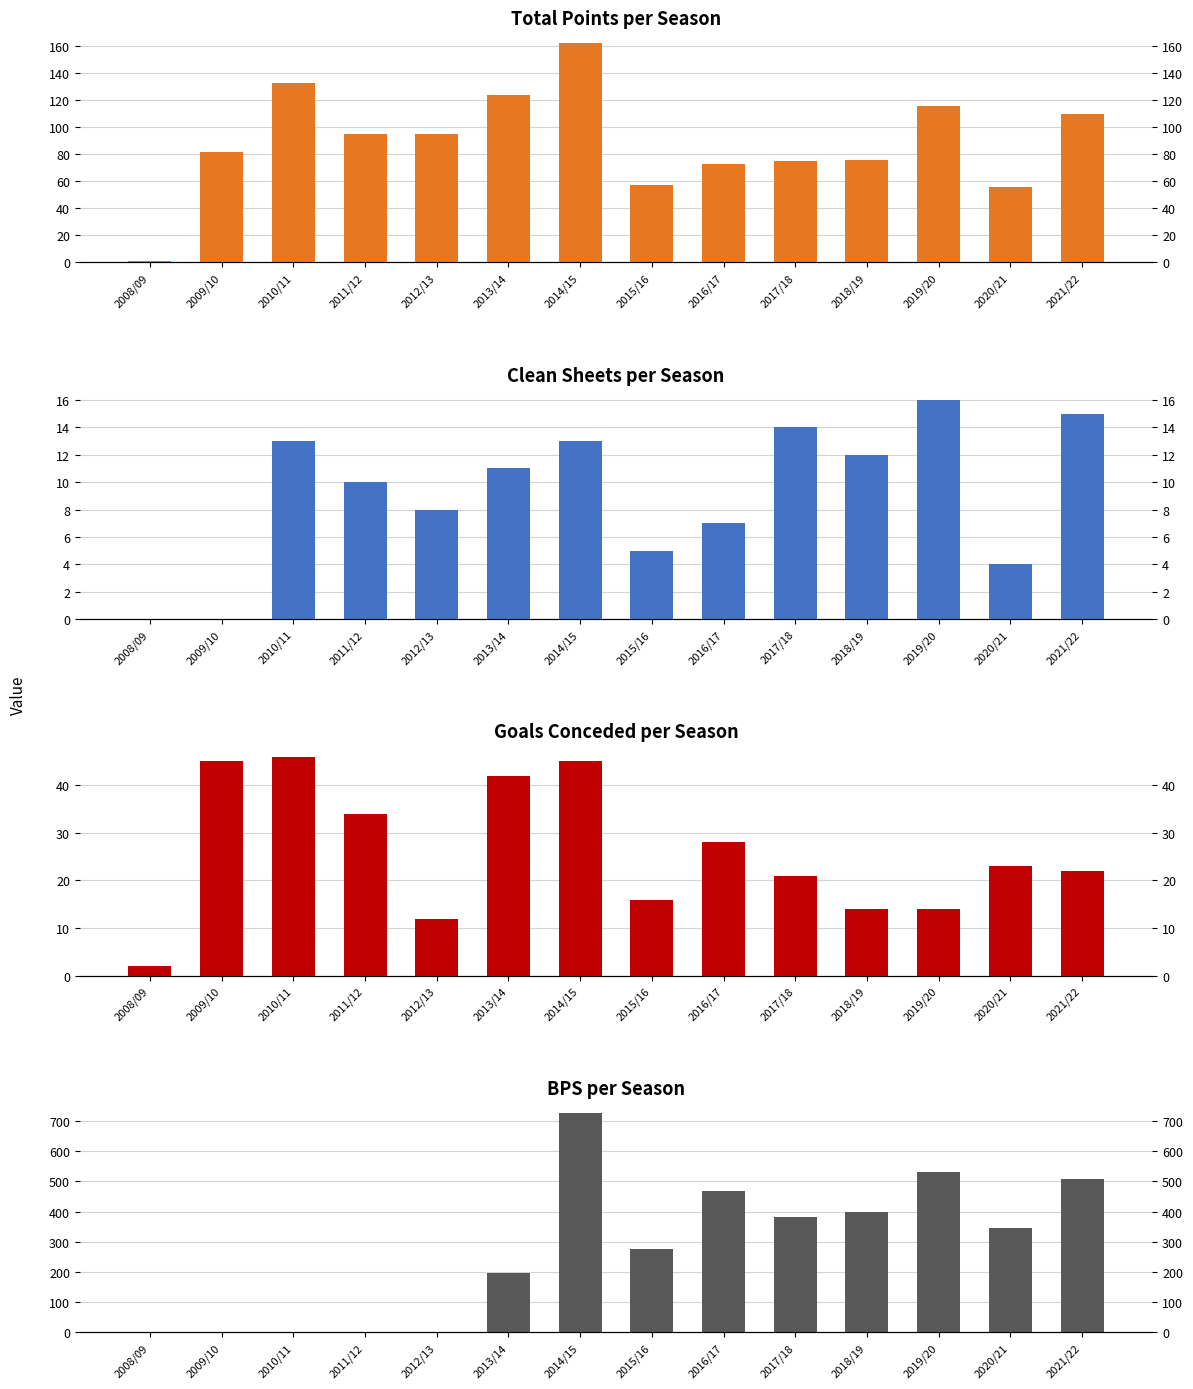

At how many categories does at least one series exceed 380?

6